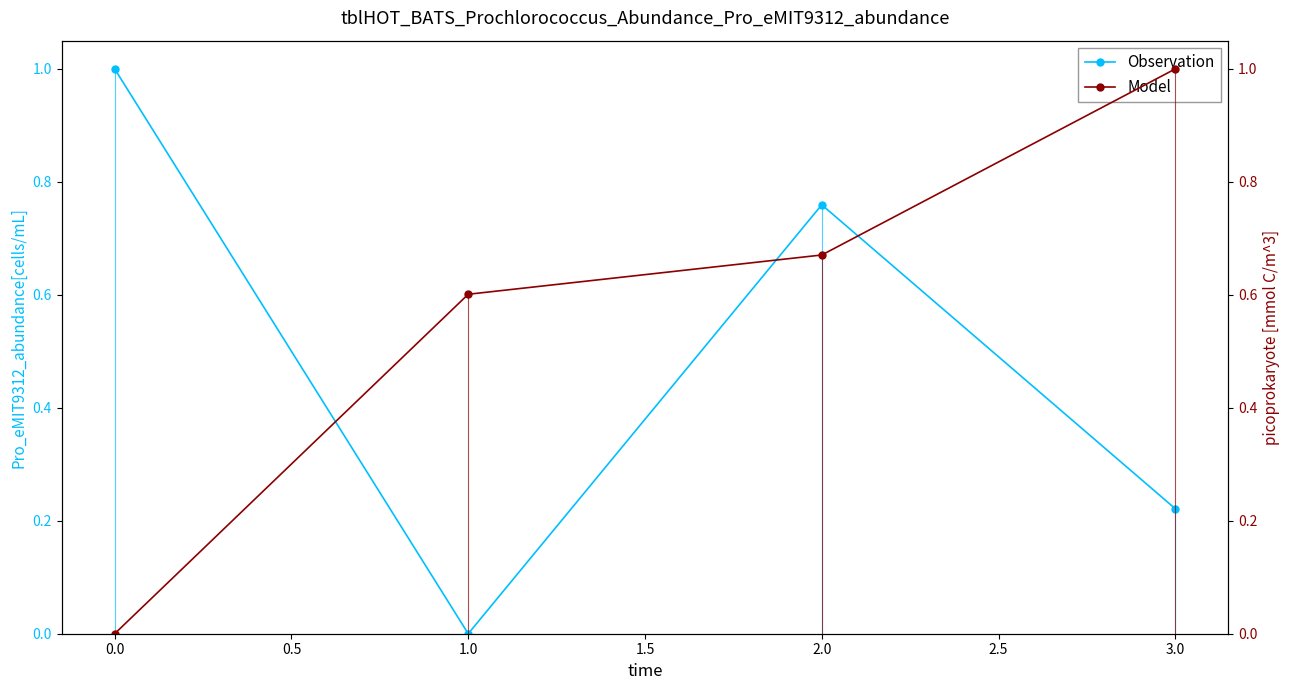

List the labels in order of Observation value, largest first.

0.0, 2.0, 3.0, 1.0